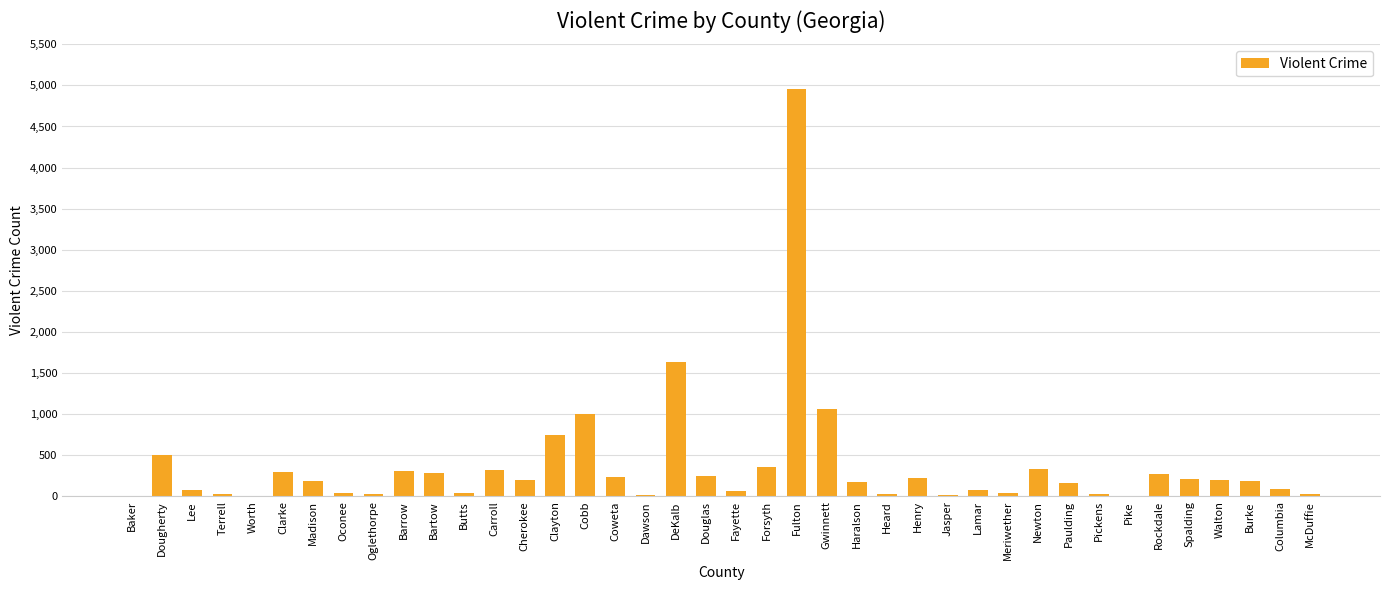

What is the greatest value displayed?

4961